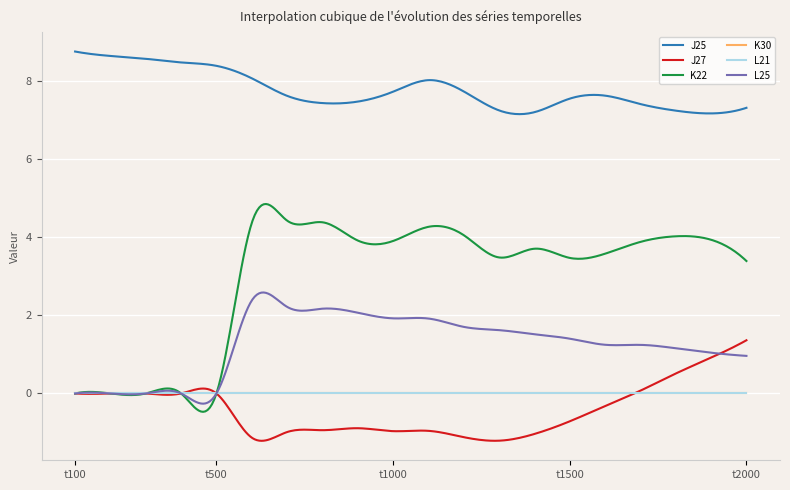

Reading right to left, transcribe all the data shown in this chart.

J25: 7.3	7.2	7.2	7.4	7.6	7.6	7.2	7.3	7.7	8.0	7.7	7.5	7.4	7.6	8.1	8.4	8.5	8.6	8.7	8.8
J27: 1.4	0.9	0.5	0.1	-0.3	-0.7	-1.0	-1.2	-1.1	-1.0	-1.0	-0.9	-0.9	-1.0	-1.1	0.0	0.0	0.0	0.0	0.0
K22: 3.4	3.9	4.0	3.9	3.6	3.5	3.7	3.5	4.1	4.3	3.9	3.9	4.4	4.4	4.4	0.0	0.0	0.0	0.0	0.0
K30: 0.0	0.0	0.0	0.0	0.0	0.0	0.0	0.0	0.0	0.0	0.0	0.0	0.0	0.0	0.0	0.0	0.0	0.0	0.0	0.0
L21: 0.0	0.0	0.0	0.0	0.0	0.0	0.0	0.0	0.0	0.0	0.0	0.0	0.0	0.0	0.0	0.0	0.0	0.0	0.0	0.0
L25: 1.0	1.0	1.2	1.2	1.2	1.4	1.5	1.6	1.7	1.9	1.9	2.1	2.2	2.2	2.4	0.0	0.0	0.0	0.0	0.0